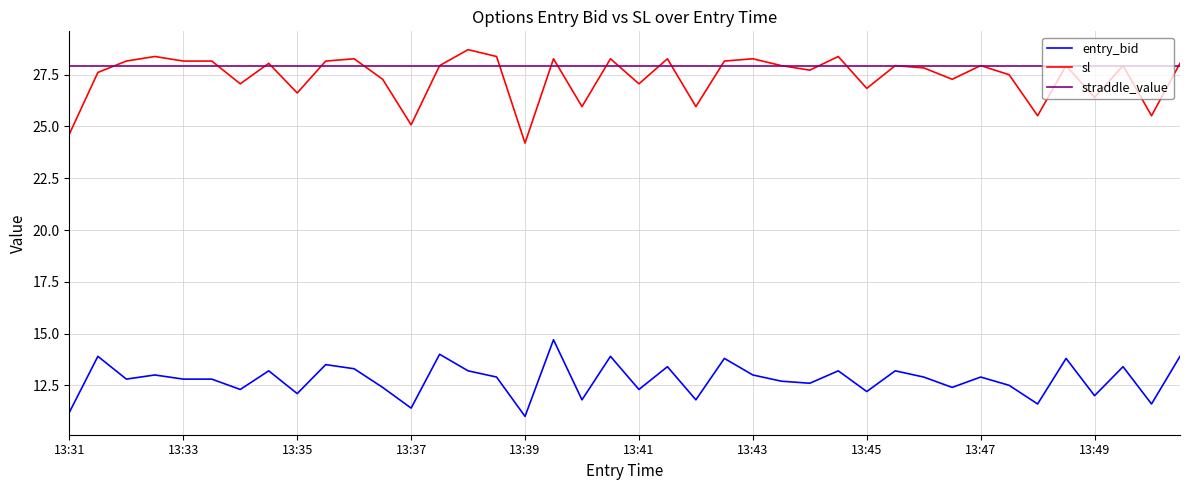

True or false: entry_bid has more than 0 points higher than both neighbors.

True